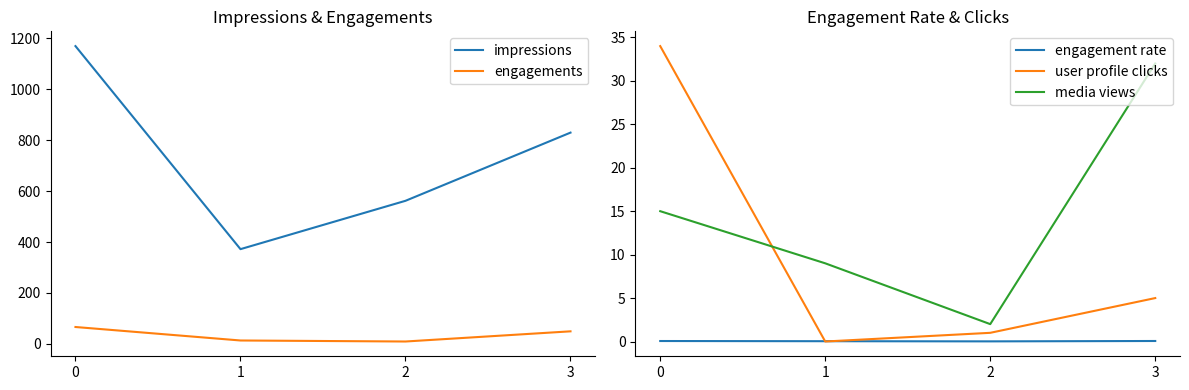

True or false: user profile clicks and engagements intersect in this chart.

False